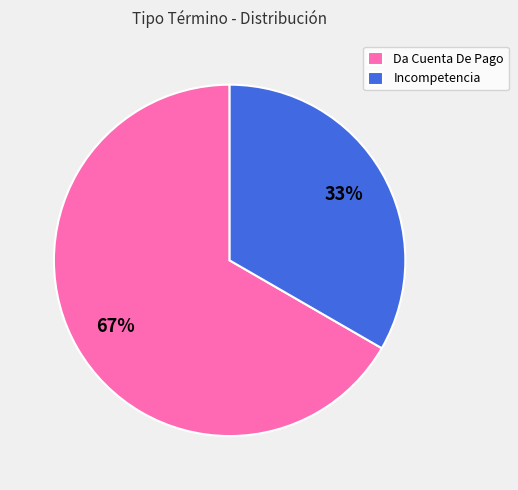

Is it true that Incompetencia is 33% of the pie?

True